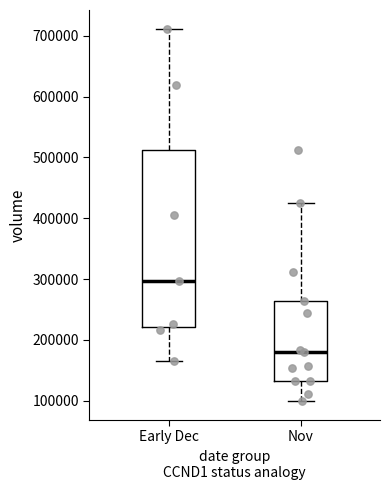

Where does the lower whisker of the box for Early Dec end on the y-axis? The values are not printed on the chart, so give them approximately, as read against the axis.

170000